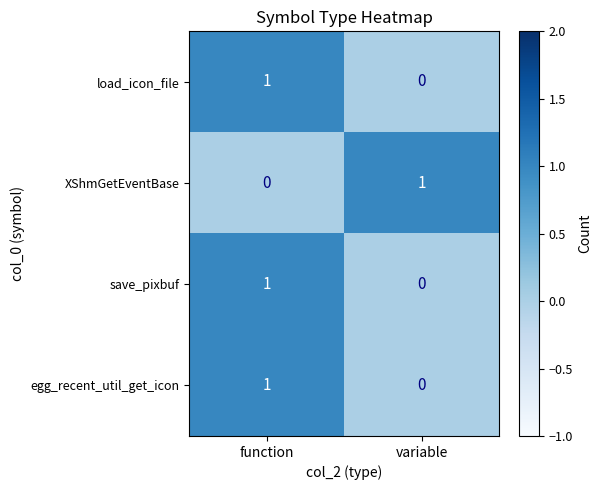

Is the value of XShmGetEventBase at variable greater than the value of save_pixbuf at variable?

Yes